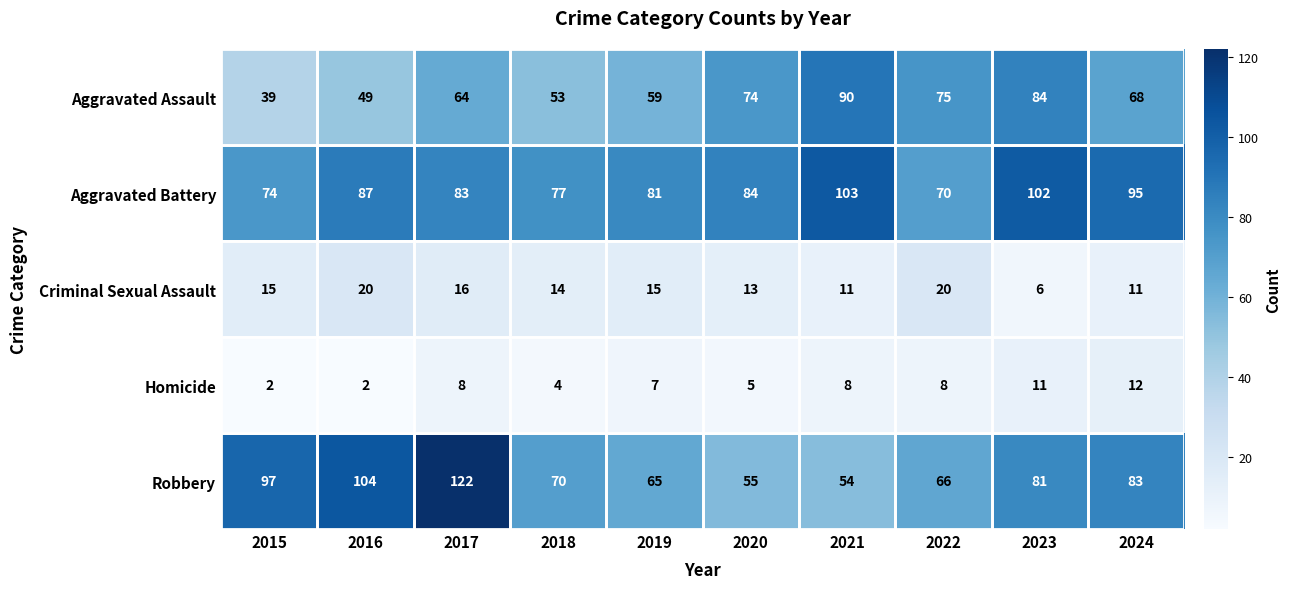

Rank the categories by Aggravated Assault value from highest to lowest.

2021, 2023, 2022, 2020, 2024, 2017, 2019, 2018, 2016, 2015